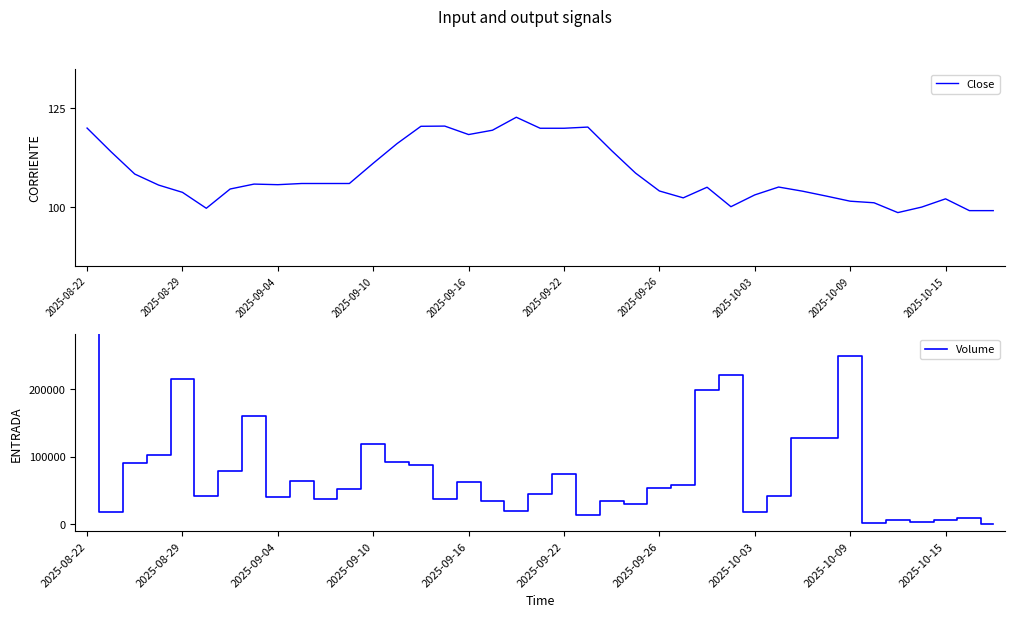

Which series changed the most between 18 and 32?

Volume